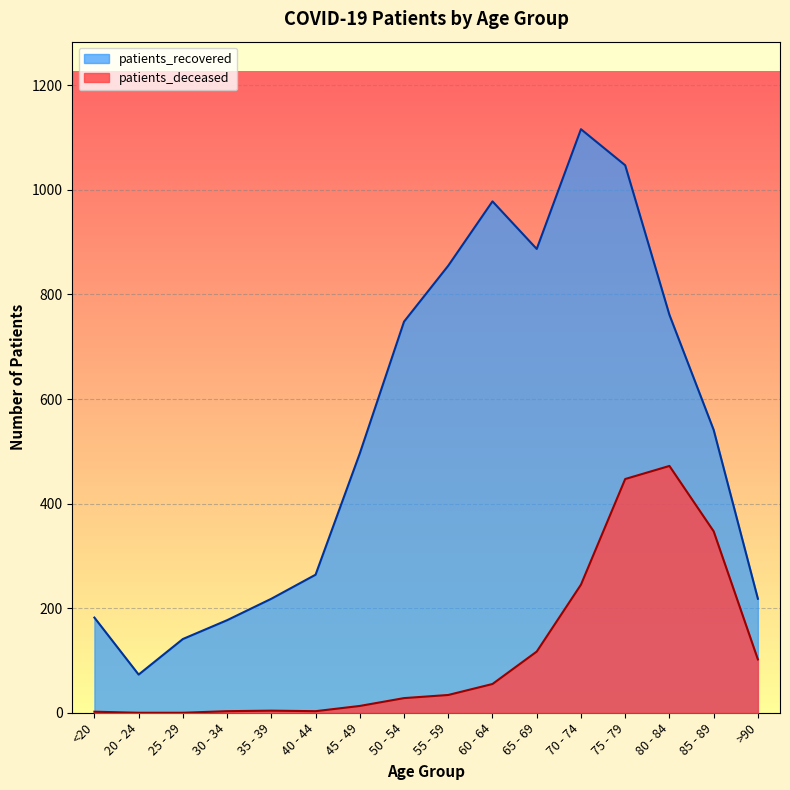

Is it true that patients_deceased equals 2 at <20?

True